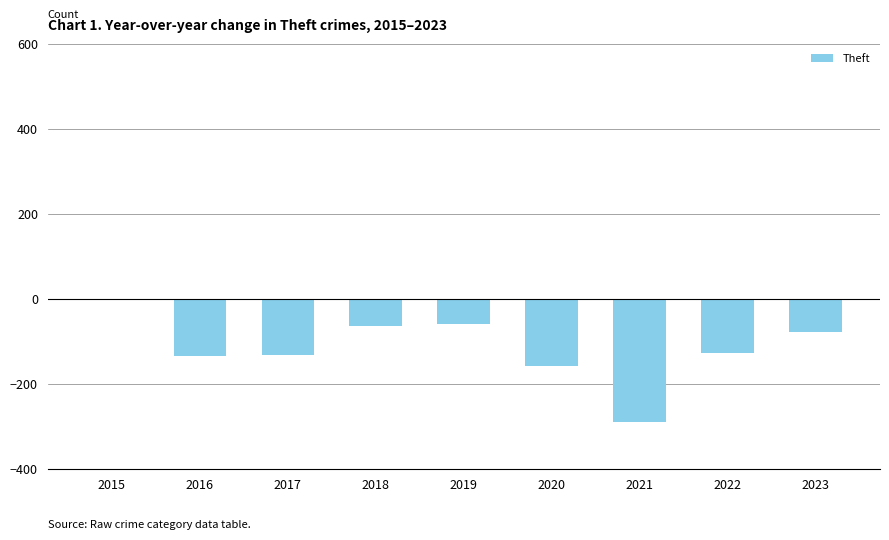

Which label corresponds to the largest value in the chart?

2015